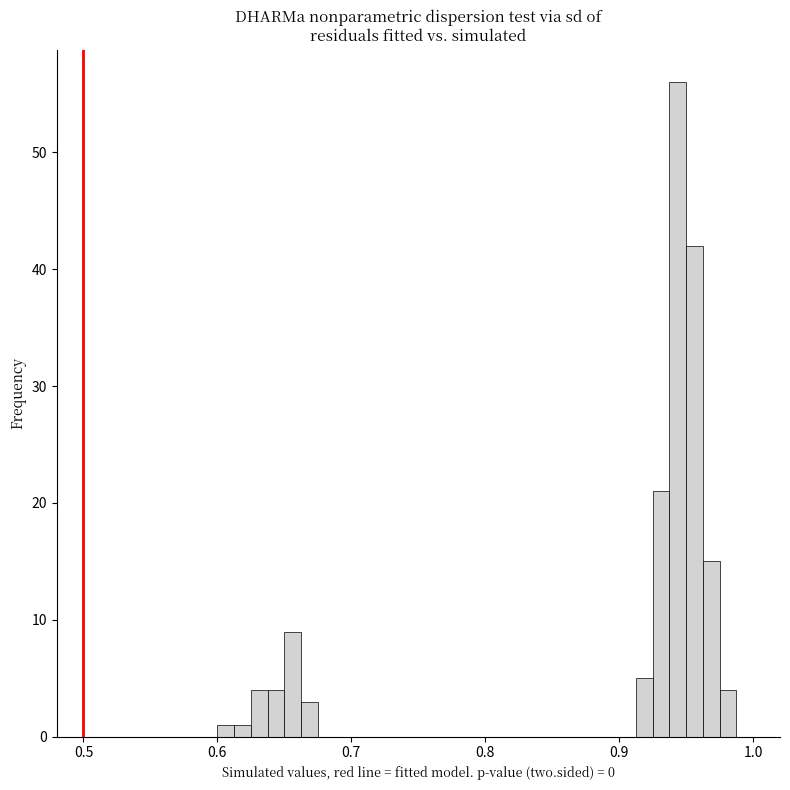

Around what value on the x-axis is the tallest bar? Give the approximate position of its centre, as read against the axis.

0.94